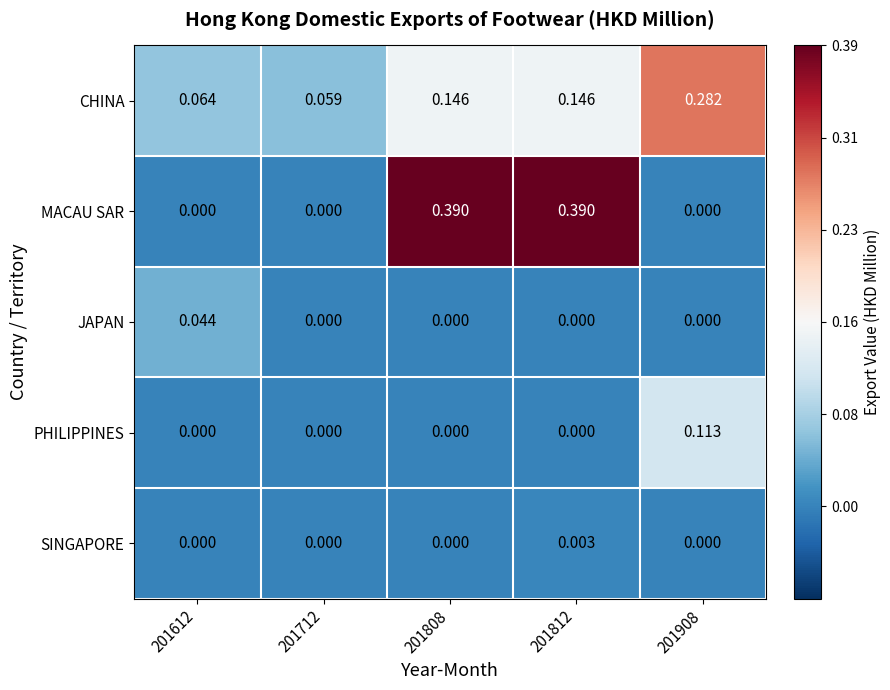

Which series has the largest range (max minus min)?

MACAU SAR